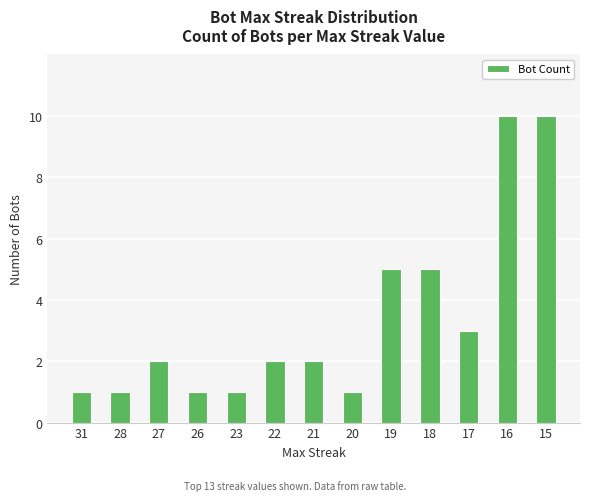

What is the value of the 6th bar from the left?

2